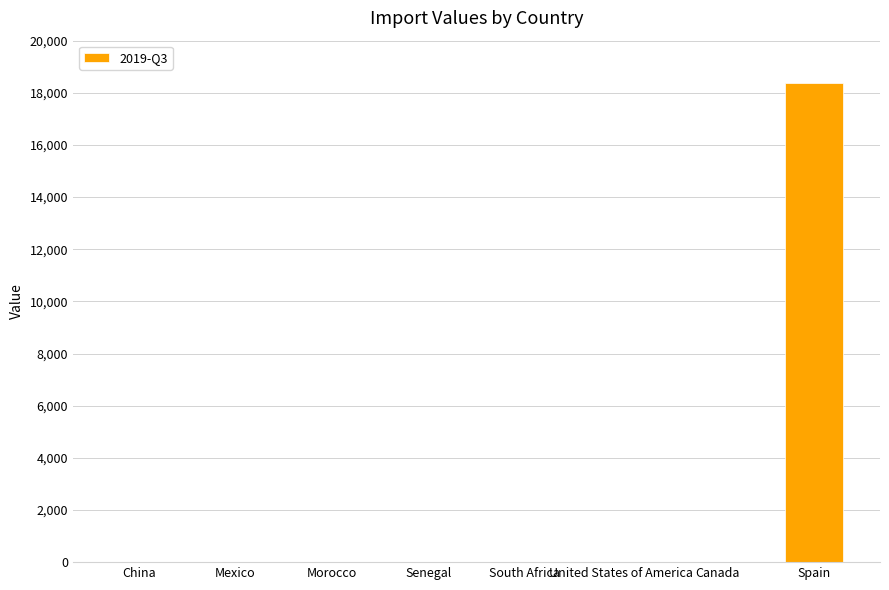

Are the bars horizontal?

No